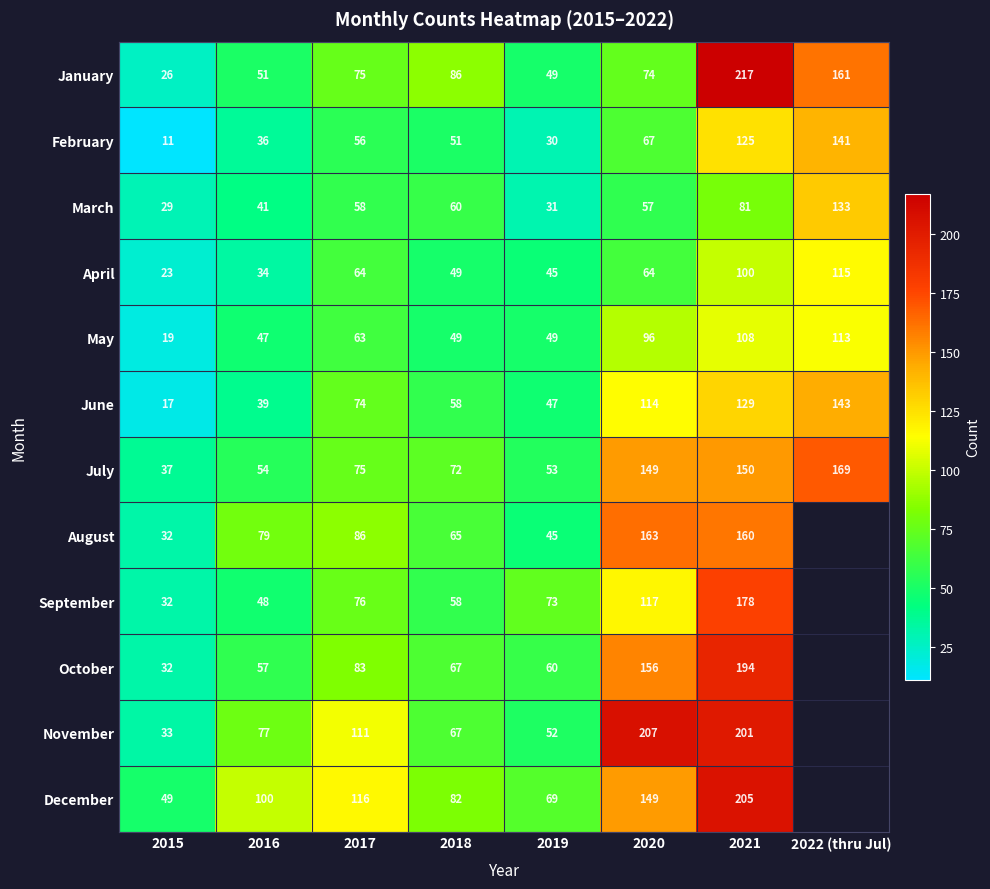

How many data points in June are less than 74?

4